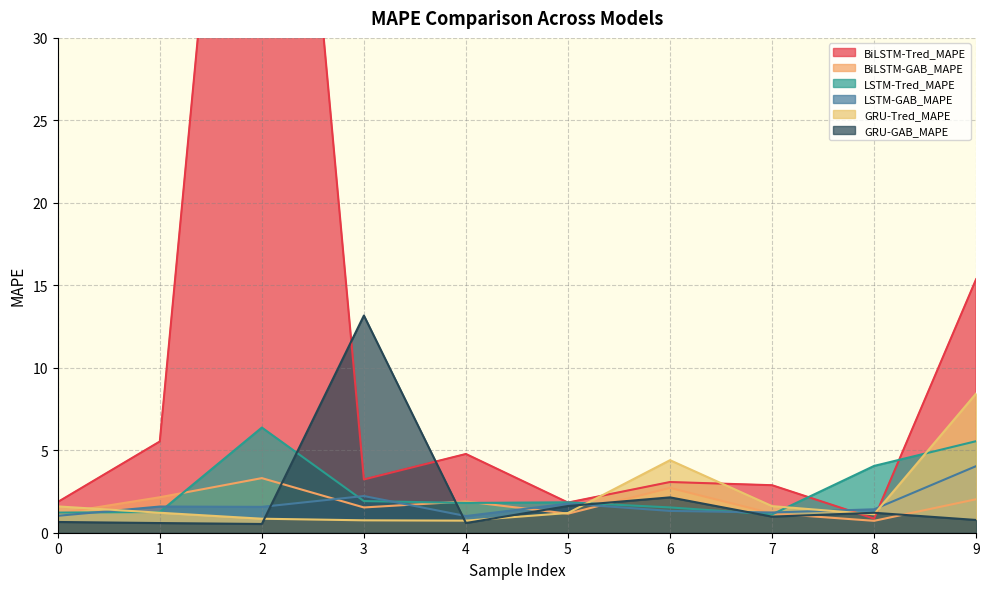

How many lines are shown in the chart?

6